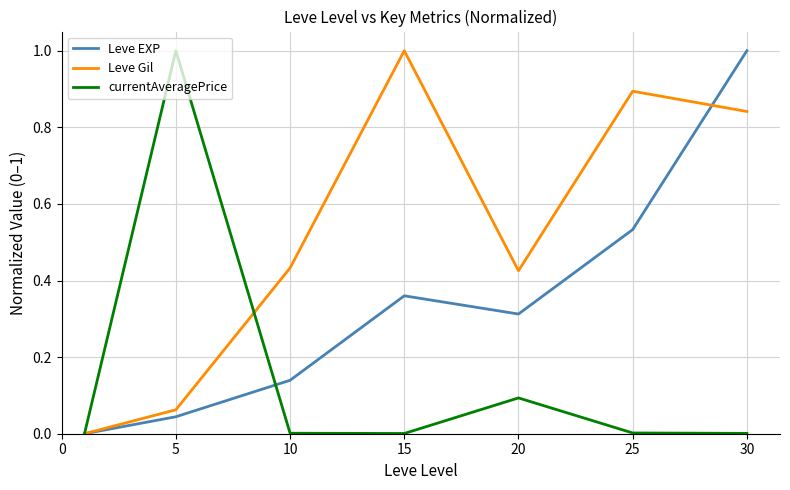

After their last crossing, which series has the higher values: Leve Gil or Leve EXP?

Leve EXP